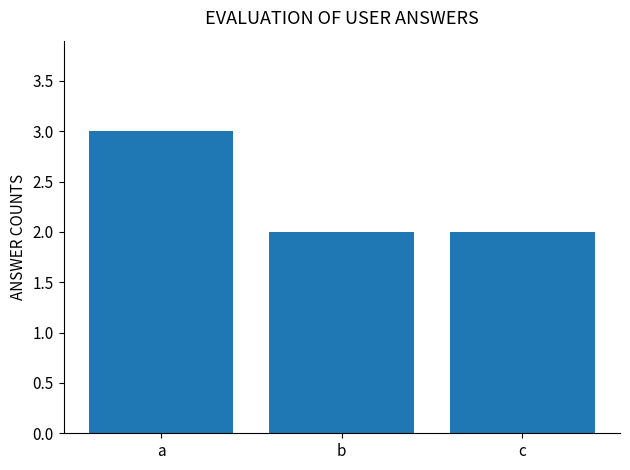

Reading left to right, list all the values displayed in this chart.

a=3	b=2	c=2